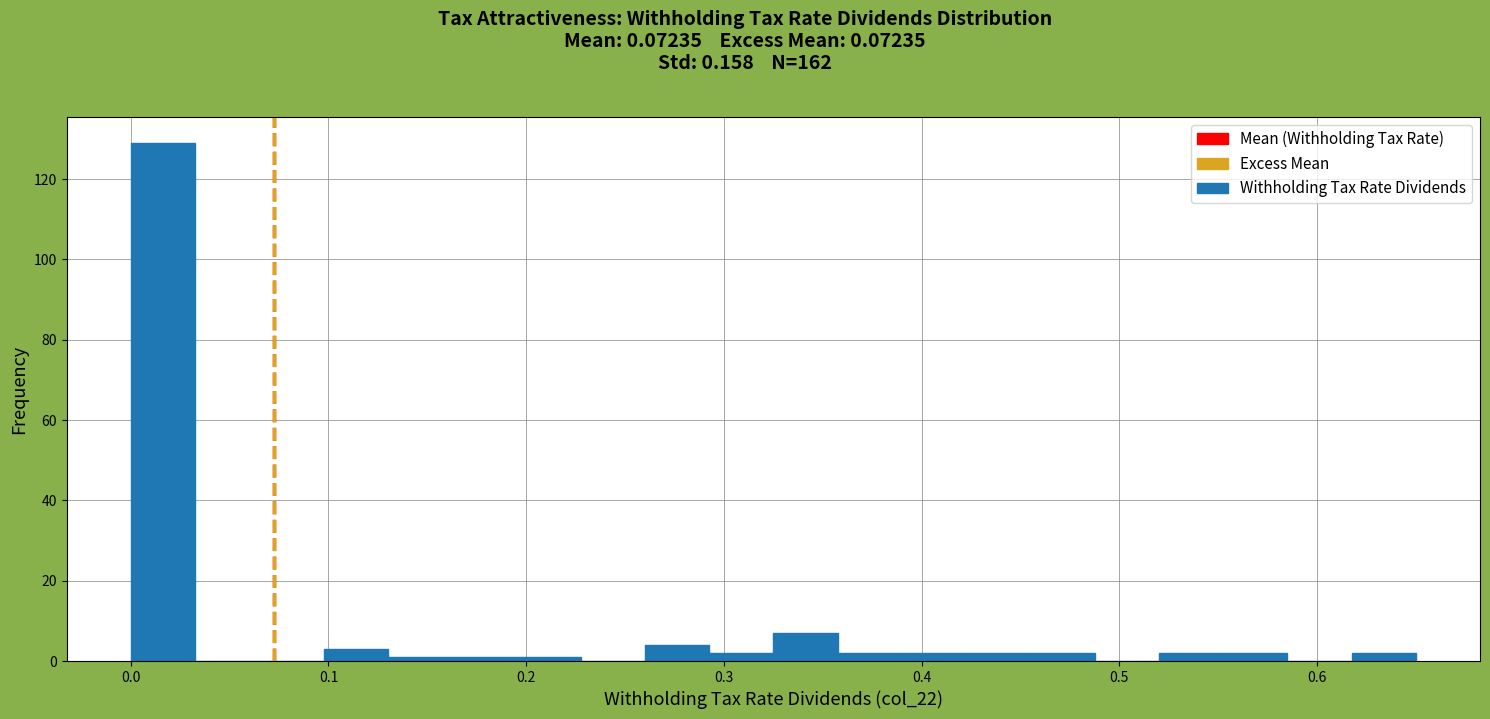

Read against the x-axis, roughly where is the centre of the tallest bar?

0.02